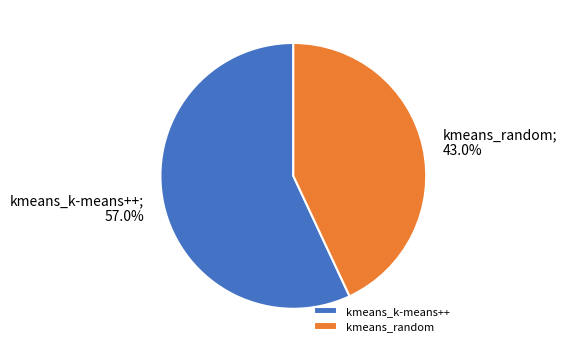

What portion of the pie excludes kmeans_random?

57.0%